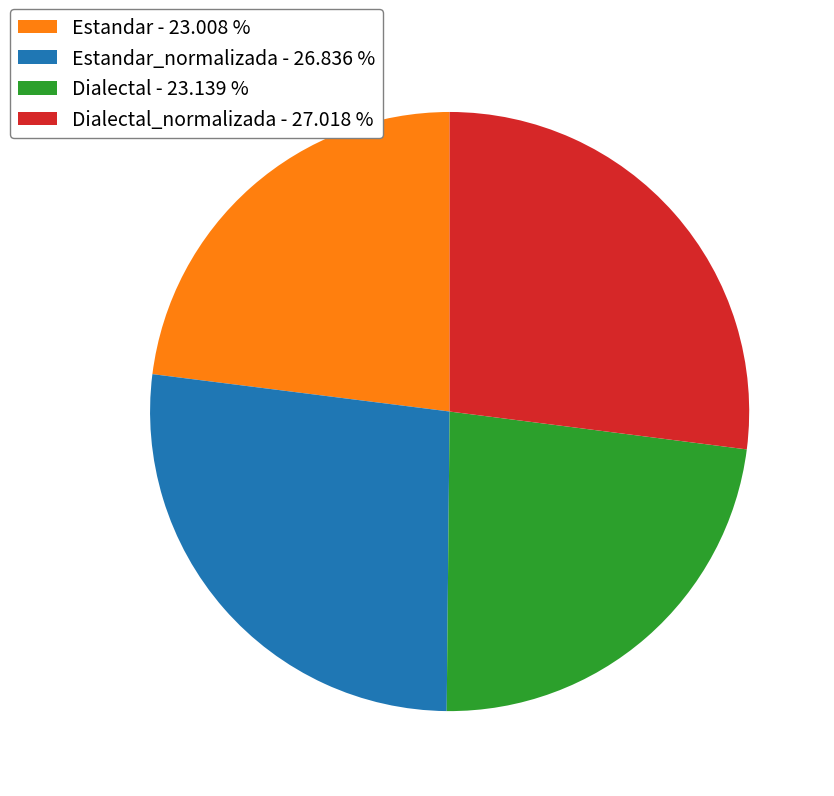

Do Estandar - 23.008 % and Dialectal - 23.139 % together represent more than half of the pie?

No